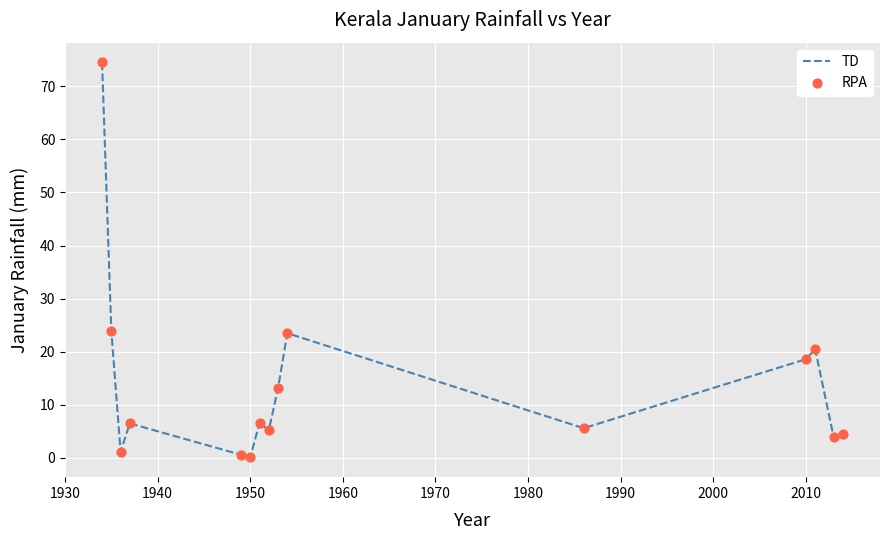

What is the difference between the maximum and minimum values?

74.4